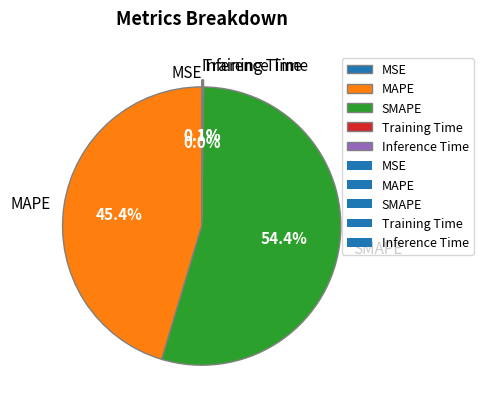

What is the majority slice?

SMAPE